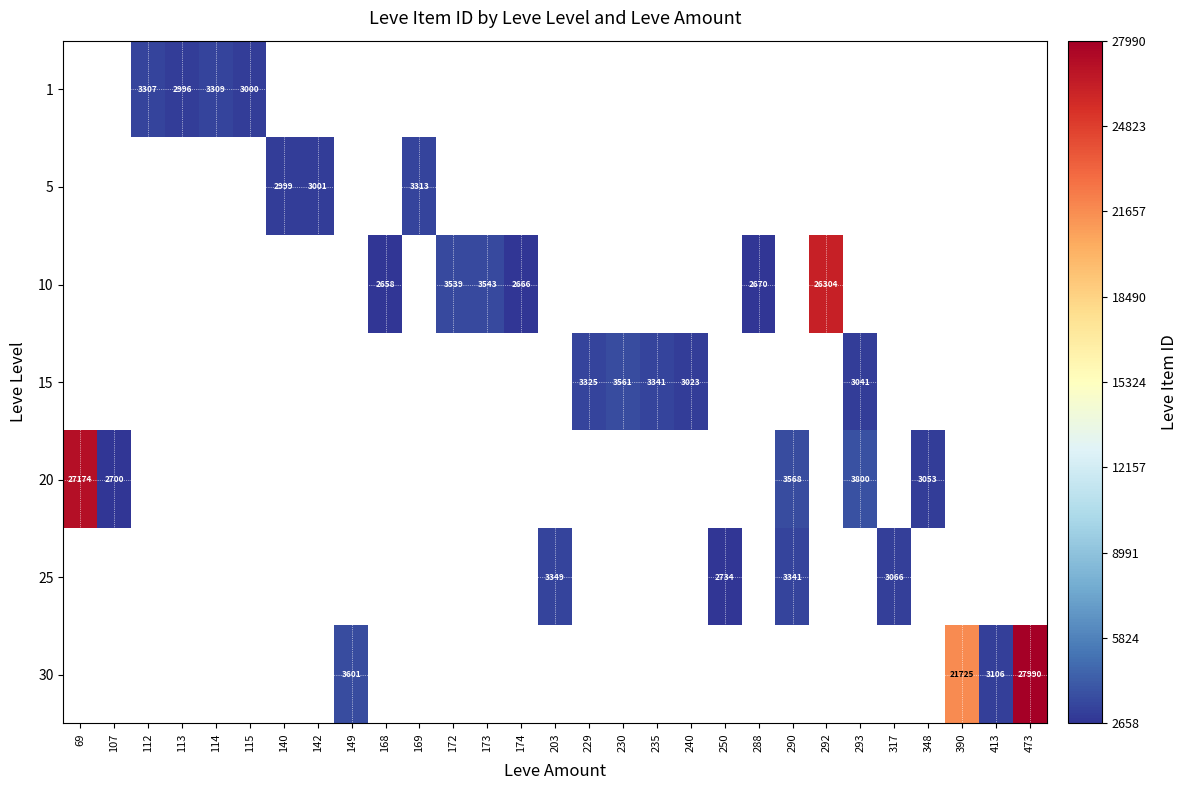

The 5 series shows 4332 at 169. True or false?

False